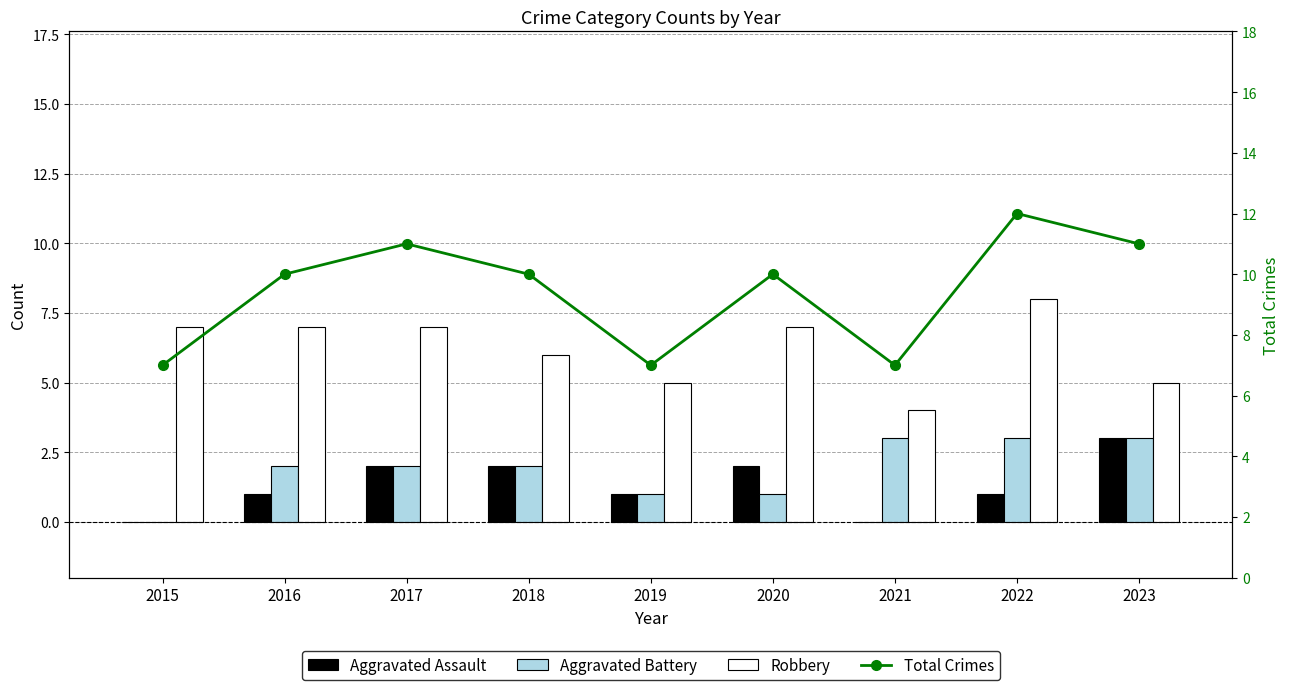

Count the number of data series in this chart.

4